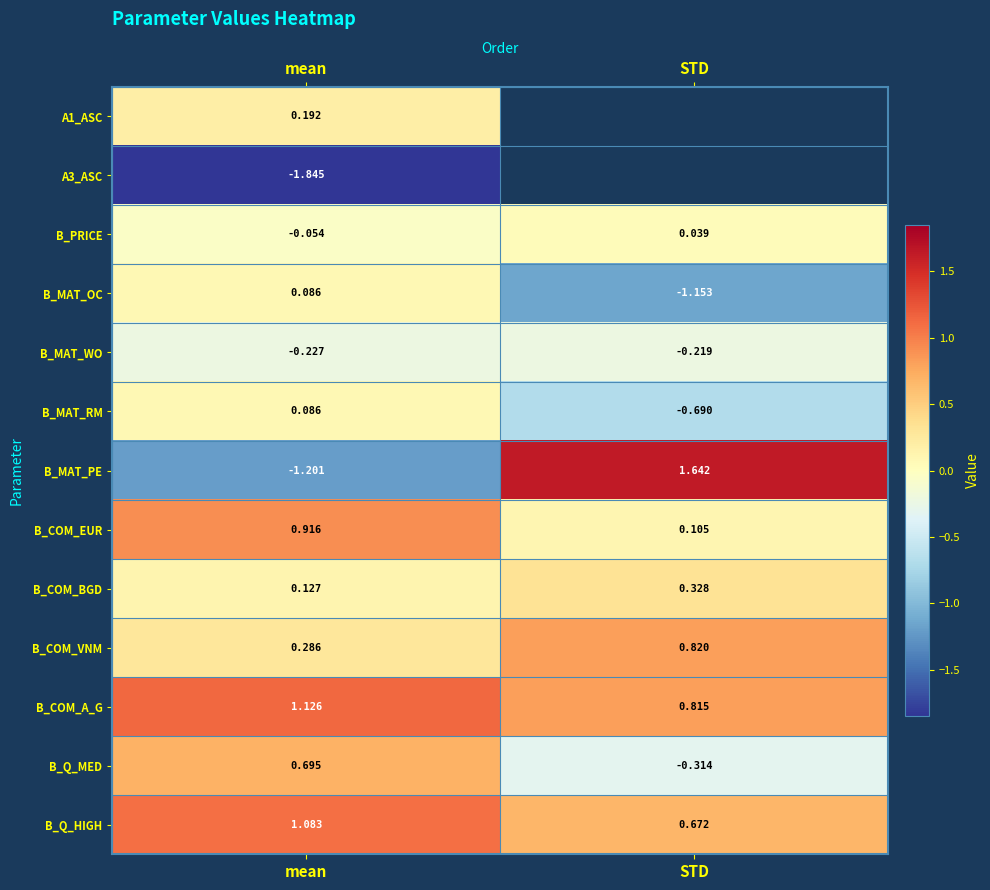

Rank the categories by B_COM_VNM value from lowest to highest.

mean, STD